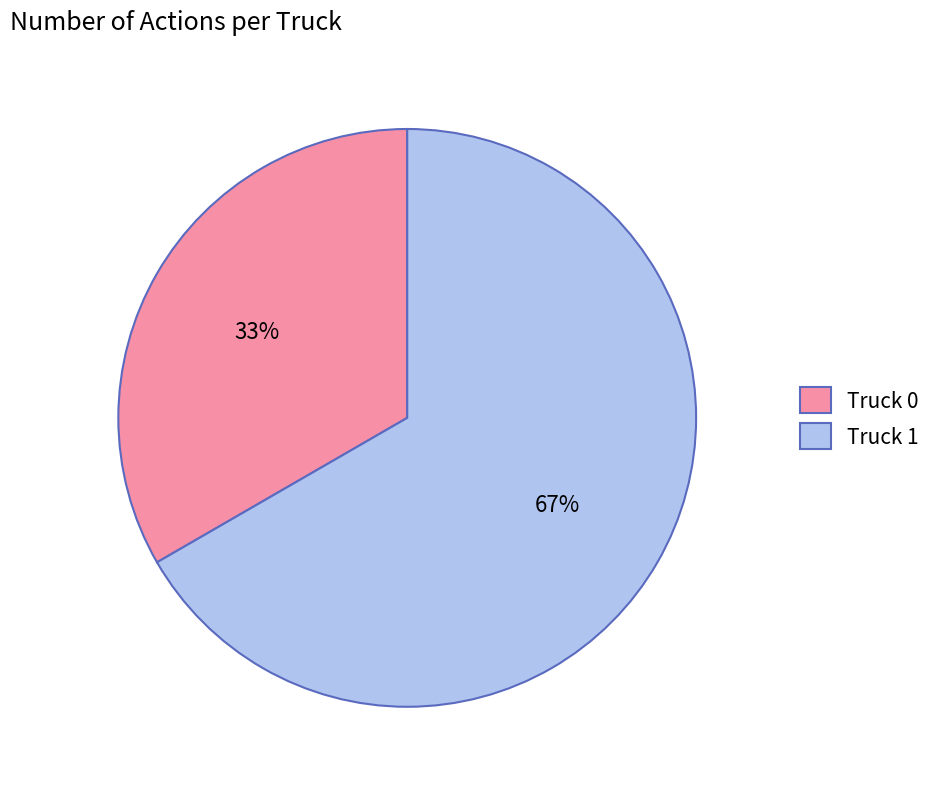

Do Truck 0 and Truck 1 together represent more than half of the pie?

Yes